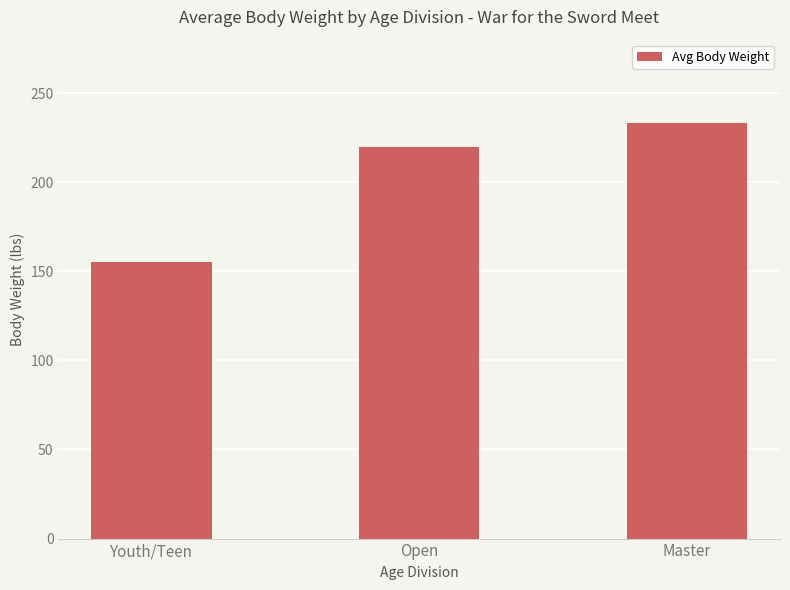

Which has a higher value, Youth/Teen or Open?

Open